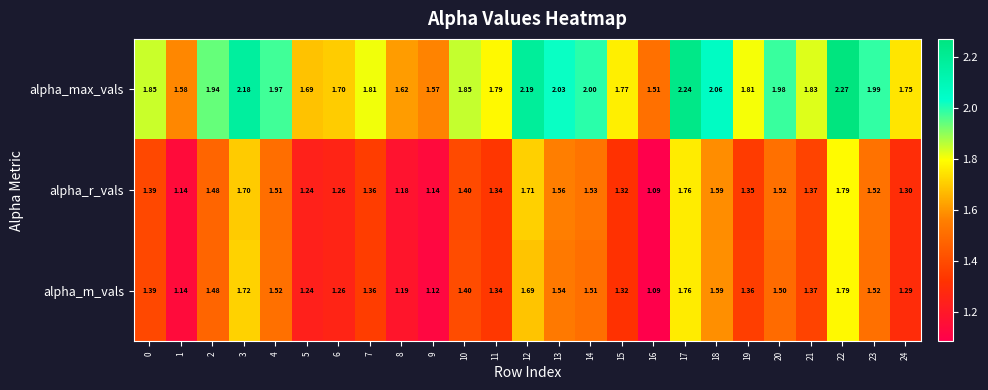

Which series has the widest spread of values?

alpha_max_vals